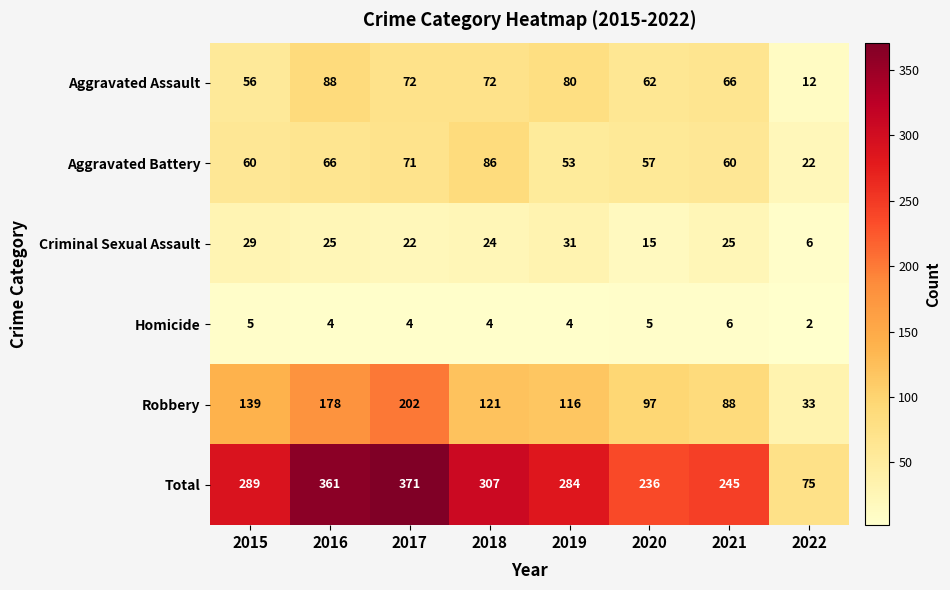

What is the difference between the Criminal Sexual Assault values at 2022 and 2016?

19